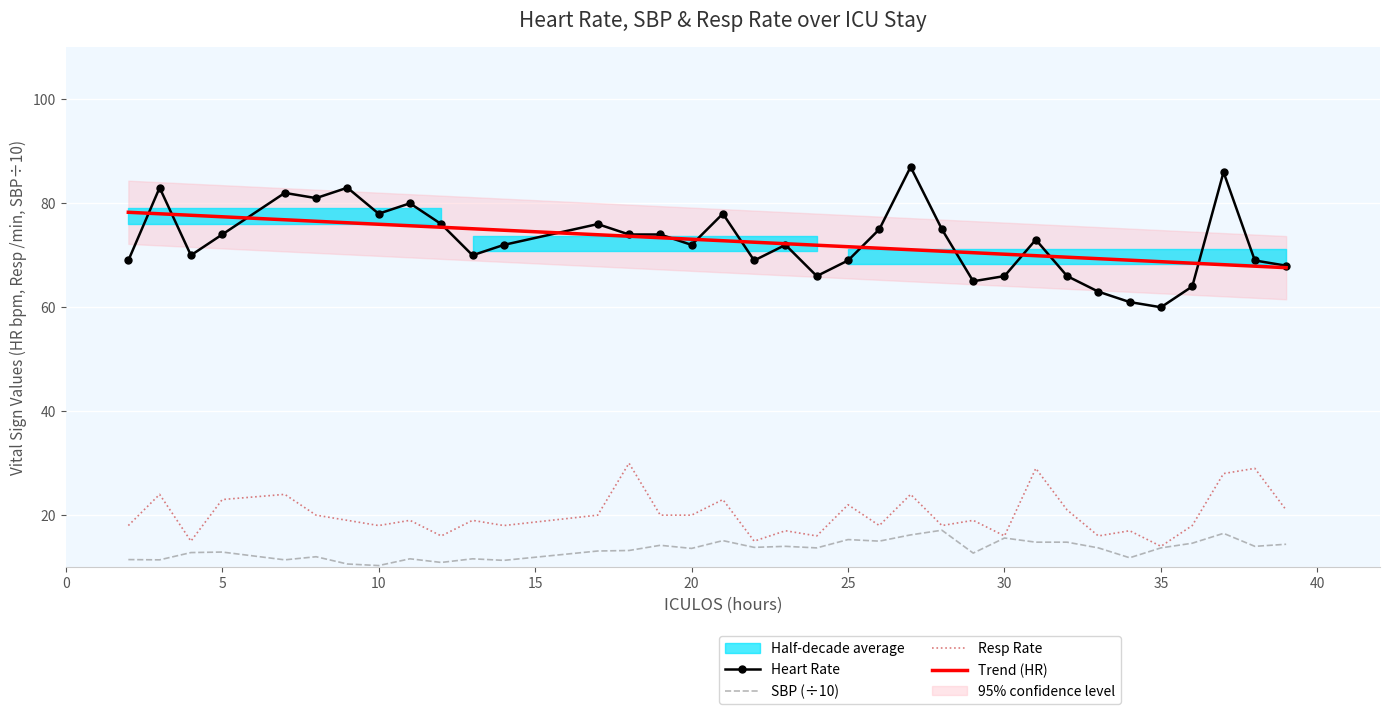

What value does the Resp series have at 37?

28.0